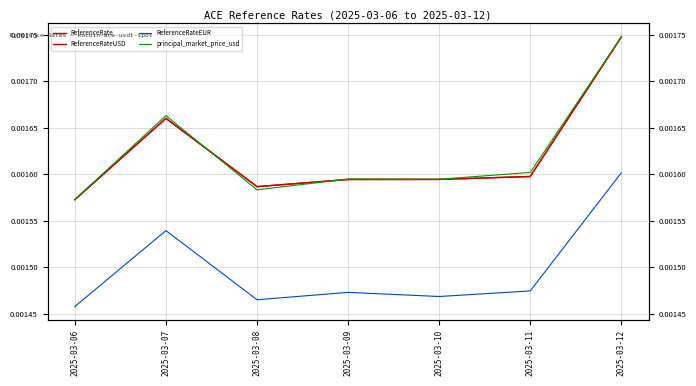

True or false: ReferenceRate and ReferenceRateUSD cross at least once.

False